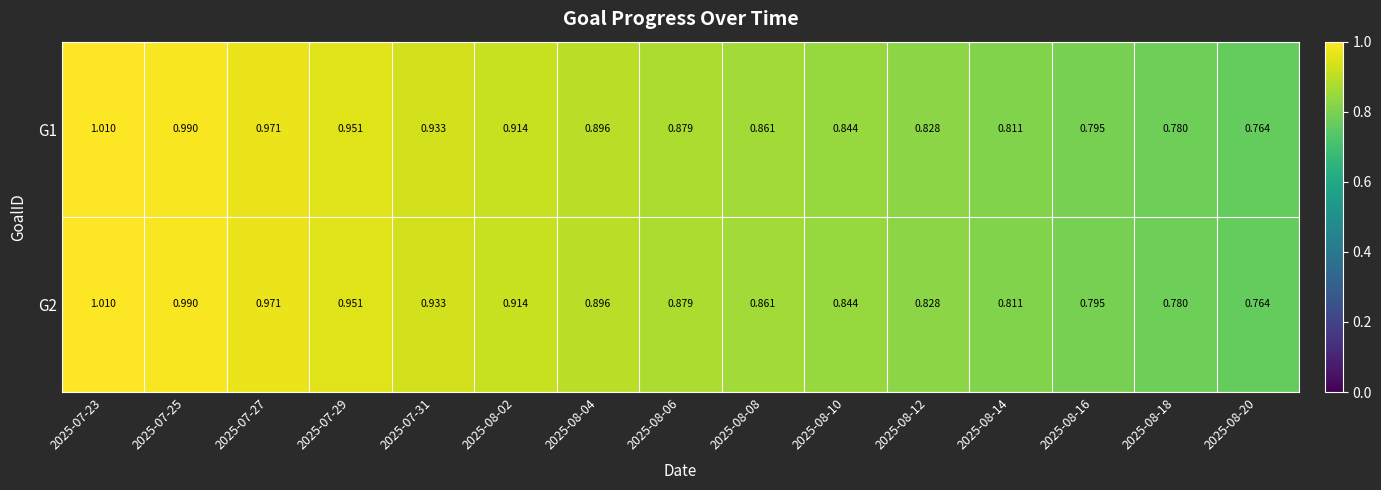

Is the value of G1 at 2025-08-14 greater than the value of G2 at 2025-08-20?

Yes